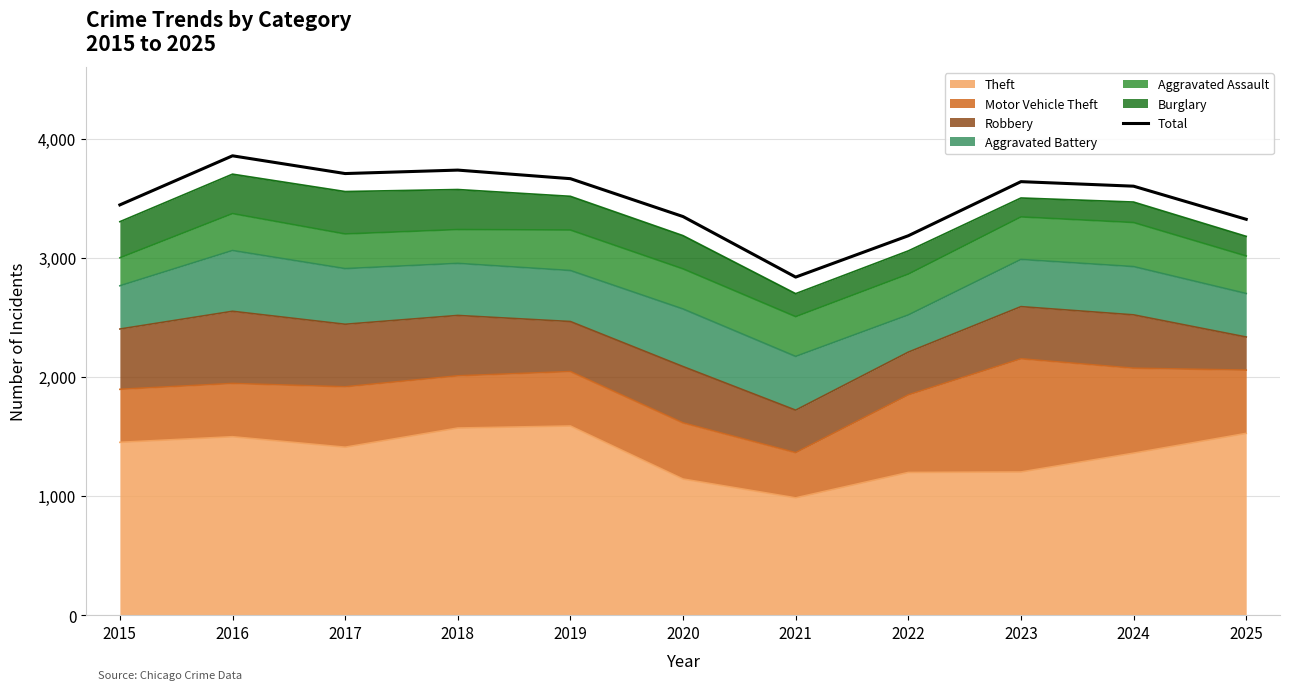

List the labels in order of value, largest first.

2016, 2018, 2017, 2019, 2023, 2024, 2015, 2020, 2025, 2022, 2021